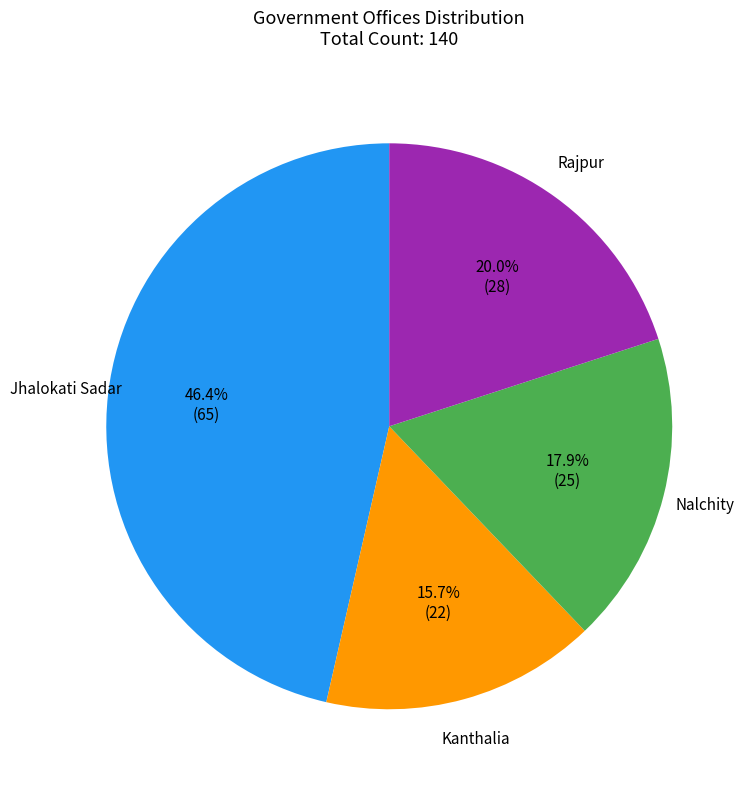

Is there any slice that represents more than half of the pie?

No